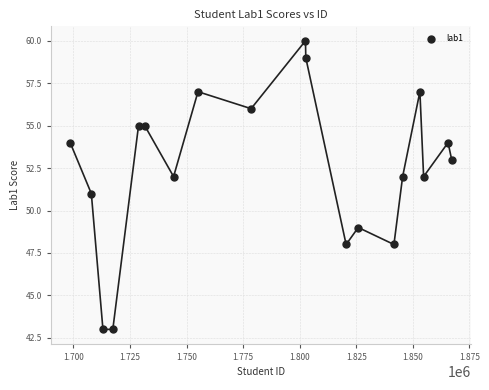

What is the range of Y values (max minus min)?

17